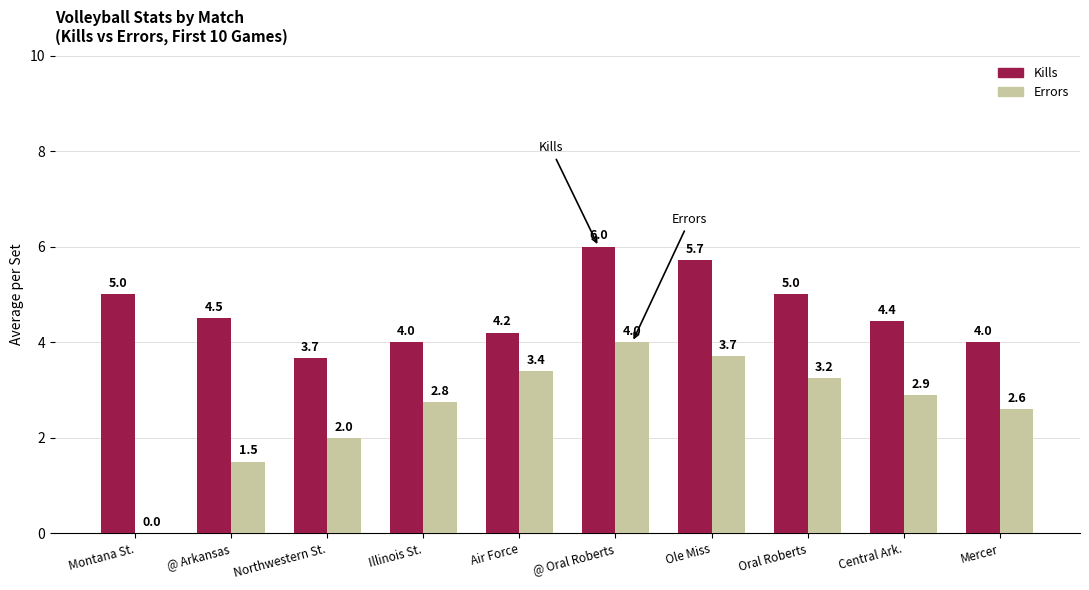

Count the number of data series in this chart.

2